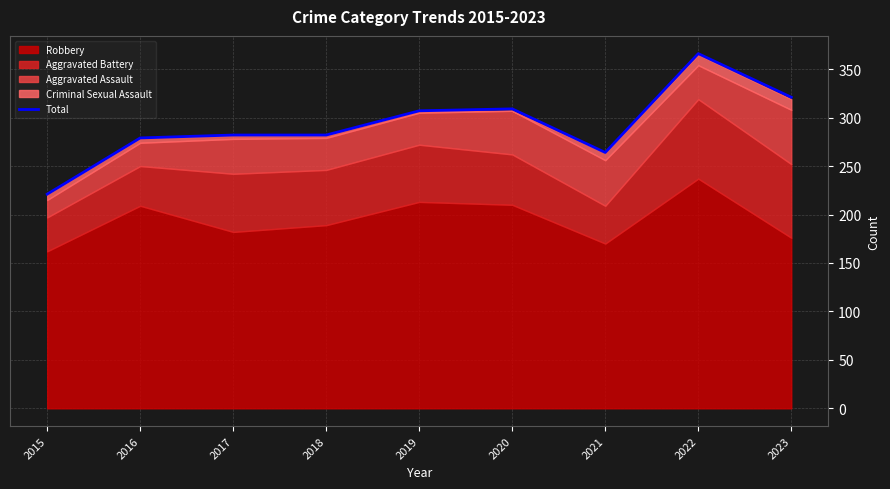

The value at 2015 is 127. True or false?

False